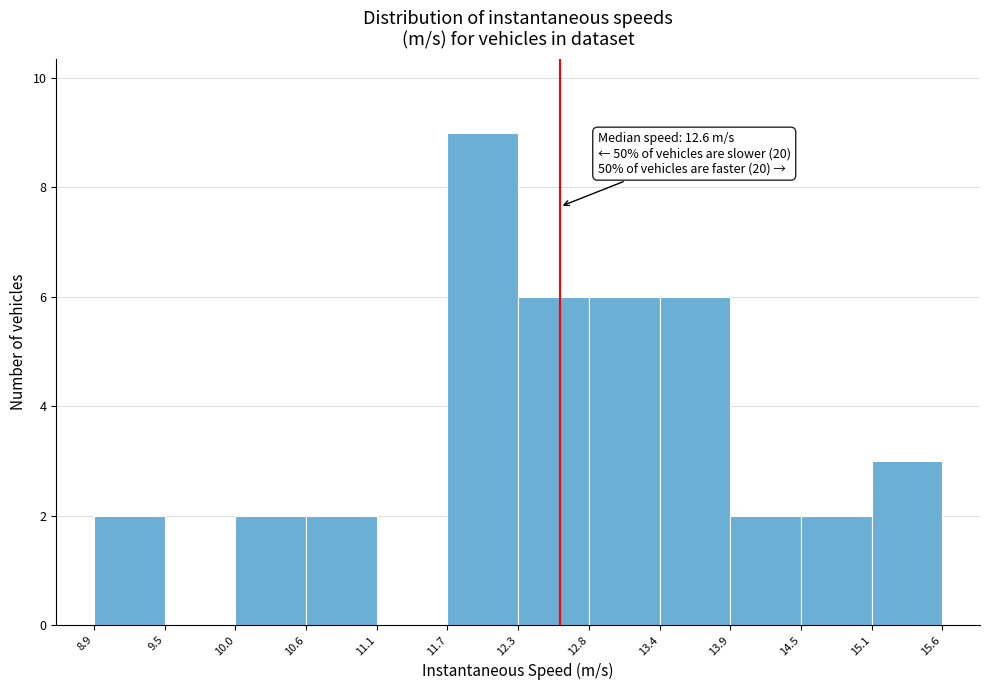

Over which range of the x-axis is the bar tallest?

11.7 to 12.3